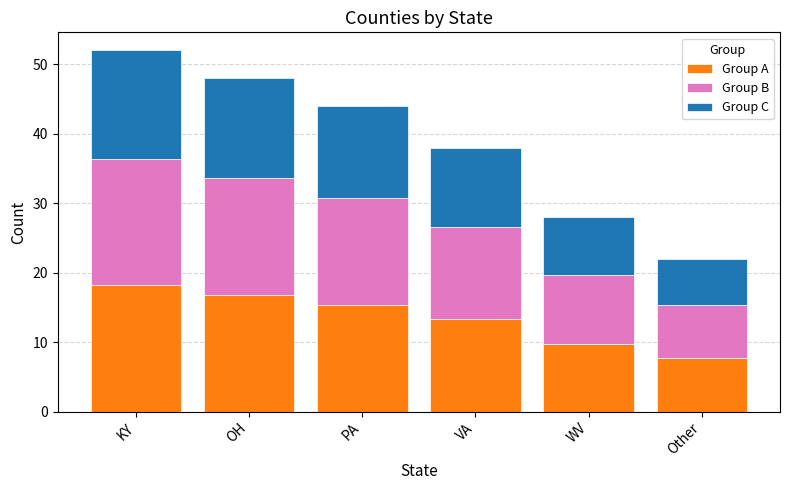

What is the sum of all Group A values?

81.2